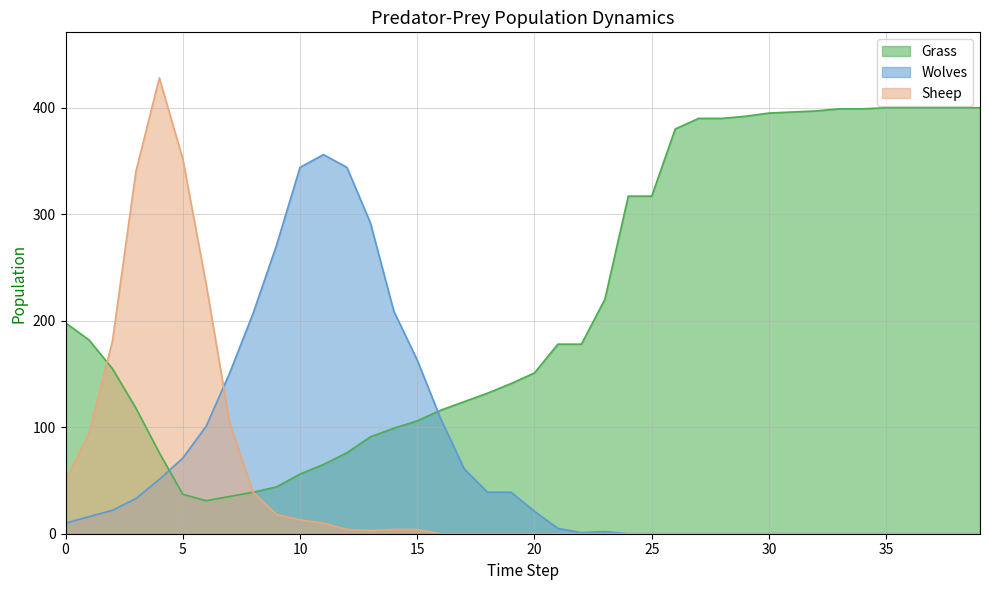

Does the chart display data point markers on the line(s)?

No